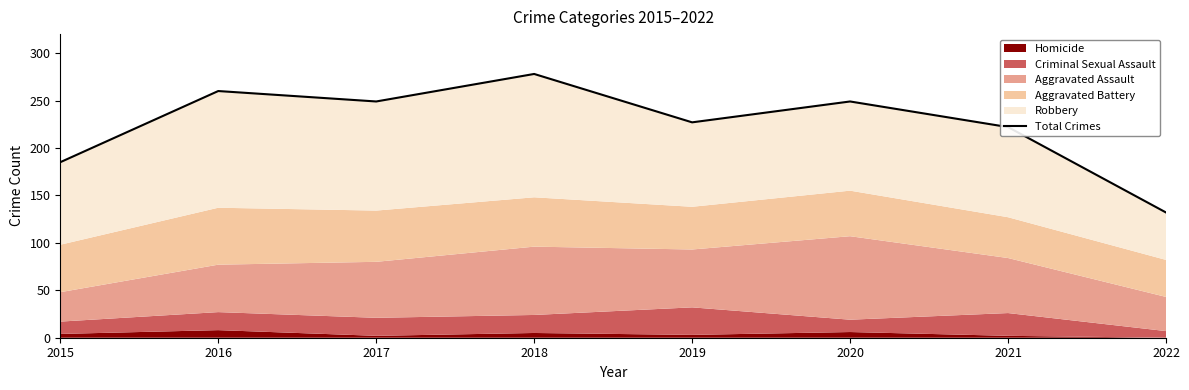

What is the difference between the values at 2016 and 2021?

38